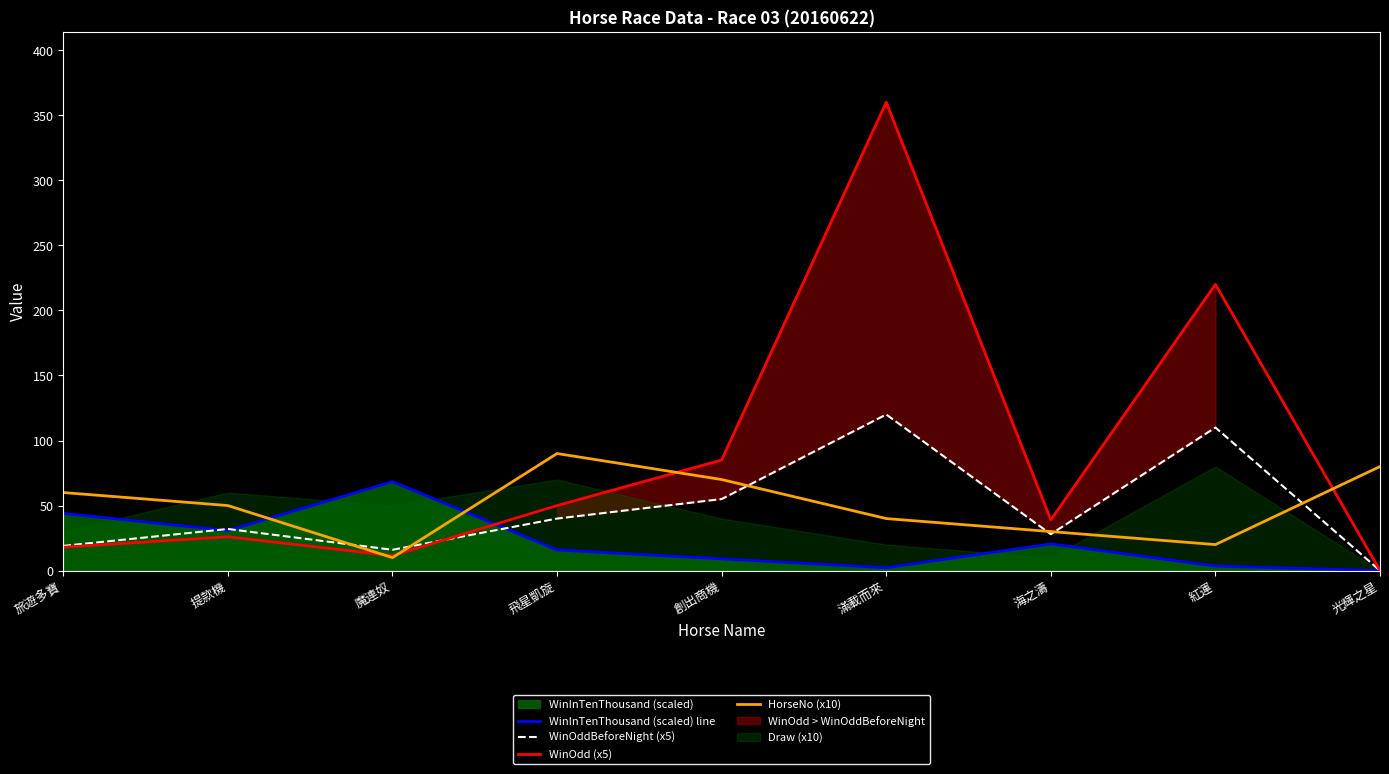

List the labels in order of WinOddBeforeNight (x5) value, smallest first.

光輝之星, 魔連奴, 旅遊多寶, 海之濤, 提款機, 飛星凱旋, 創出商機, 紅運, 滿載而來